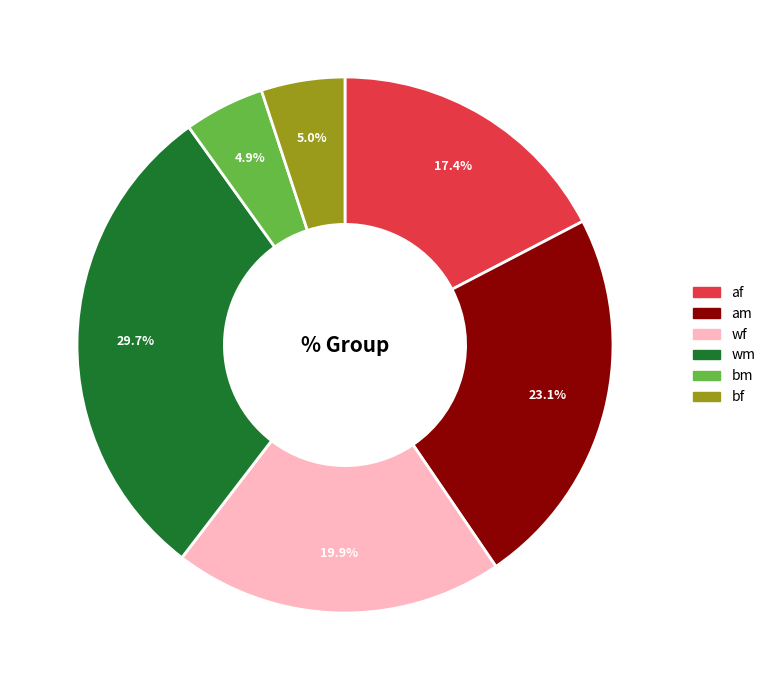

To the nearest percent, what percentage of the pie is am?

23%